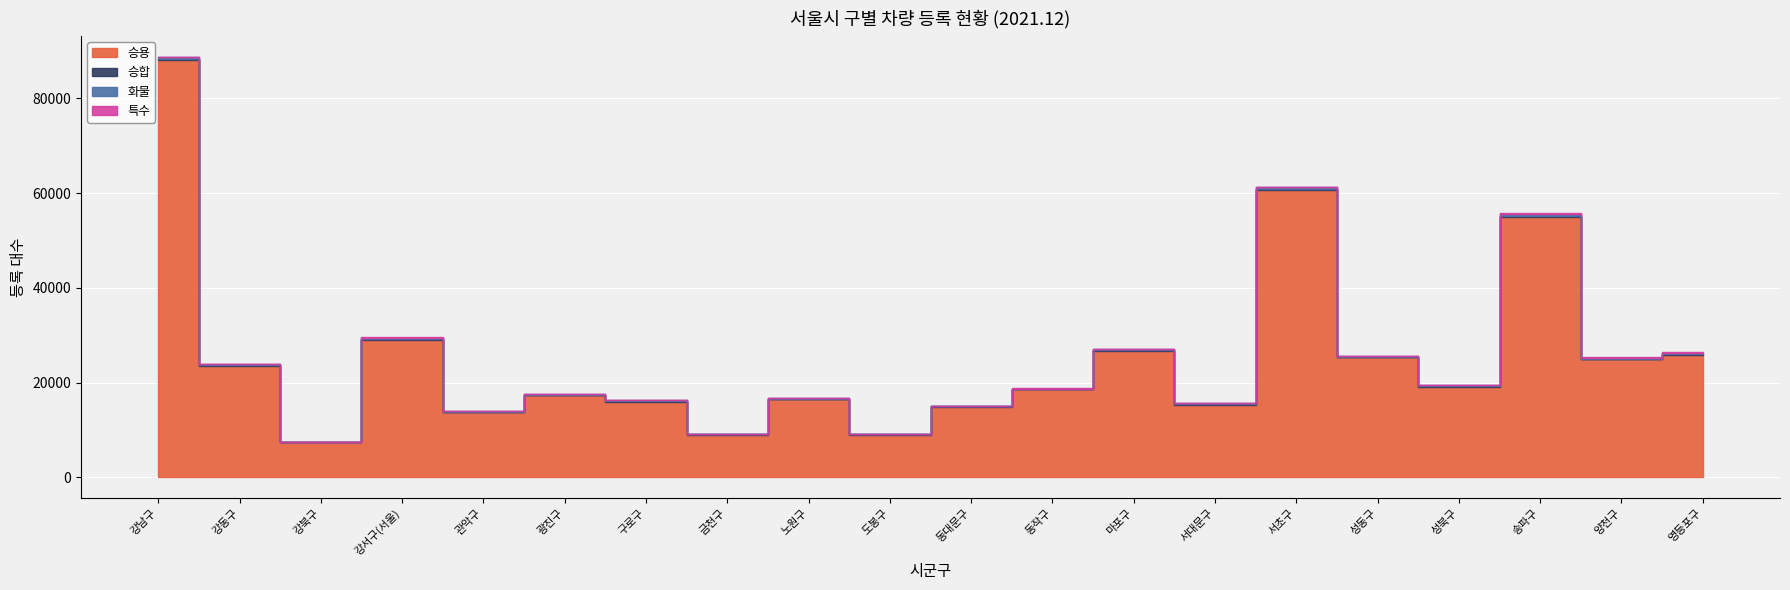

Which series has the largest range (max minus min)?

승용